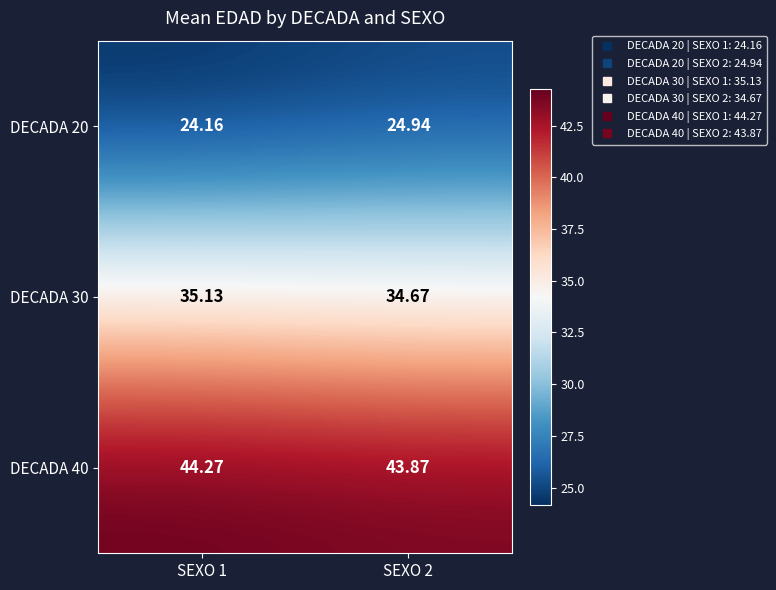

At how many categories does at least one series exceed 28?

2